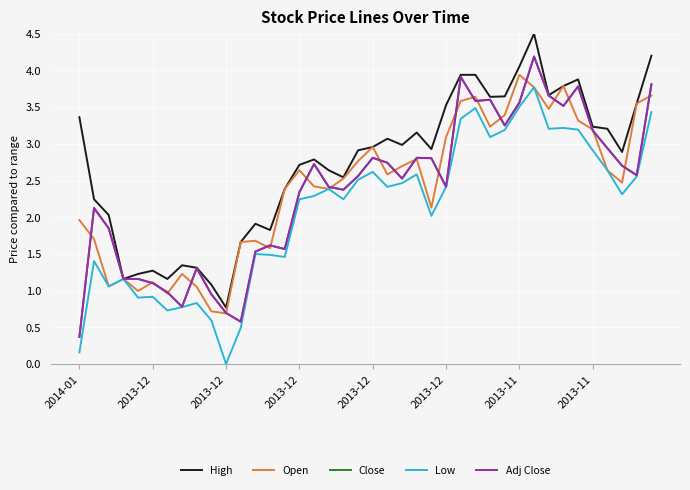

Does the chart display data point markers on the line(s)?

No